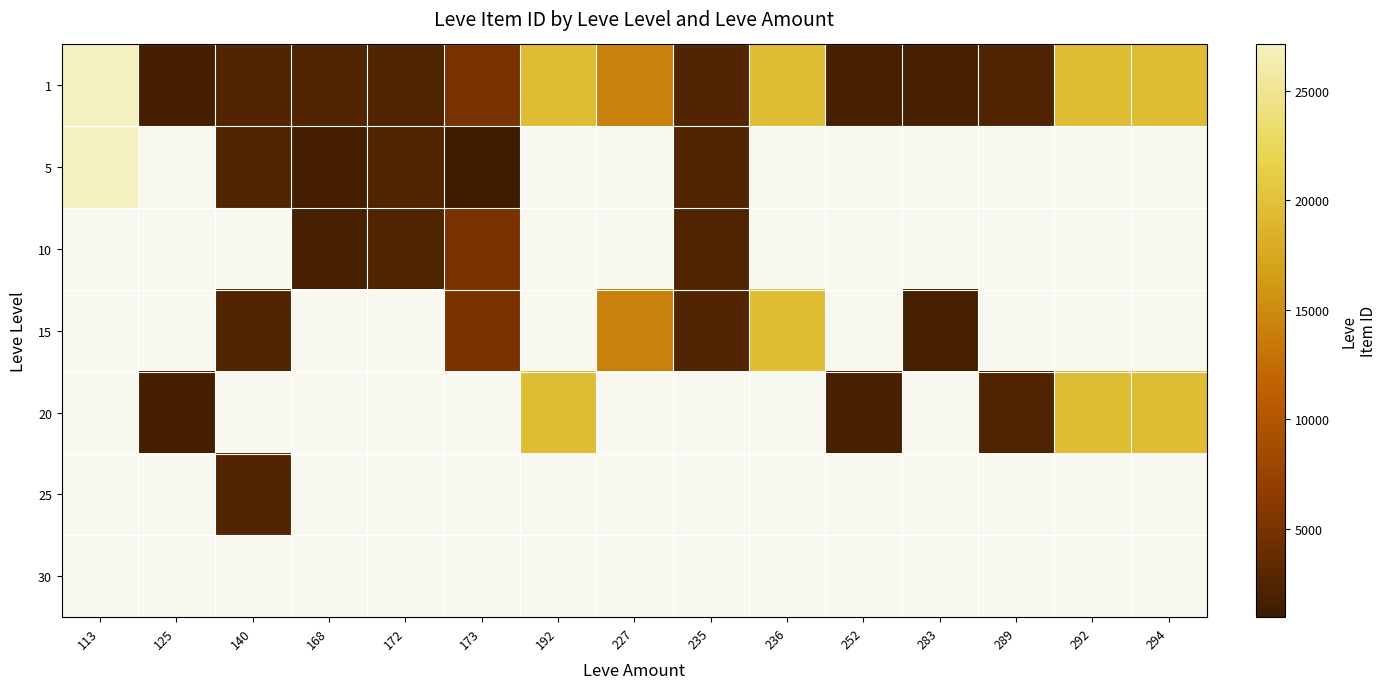

What is the greatest value displayed?

27128.0